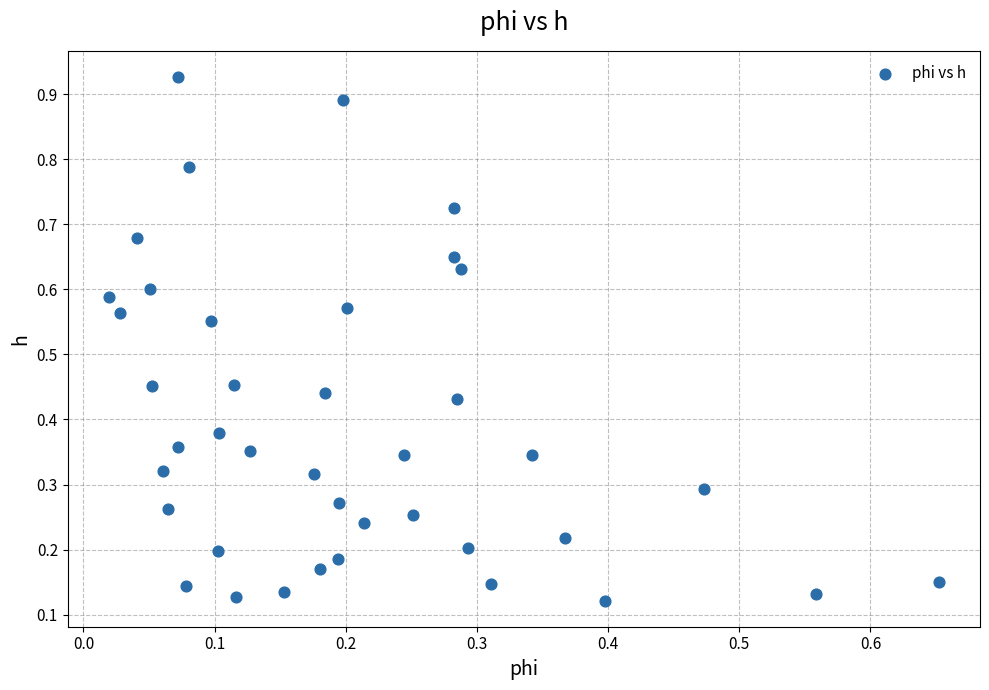

How many points are shown in the scatter plot?

40